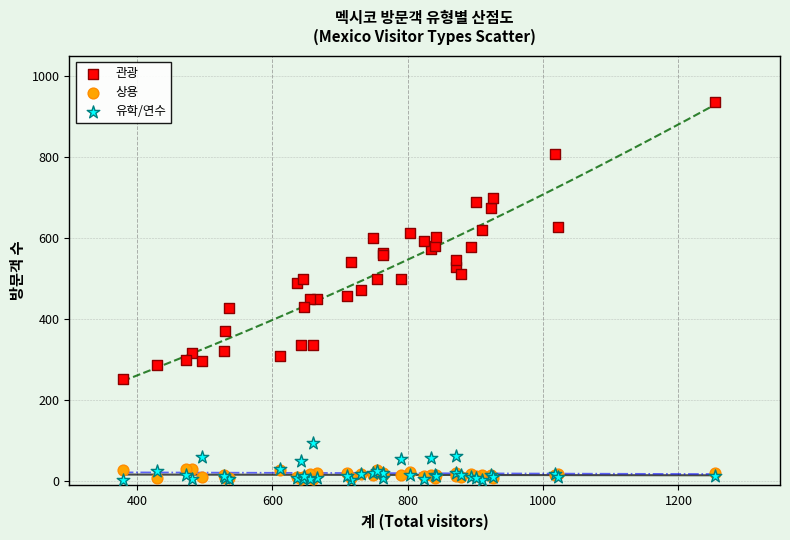

Which series reaches the maximum Y coordinate?

관광